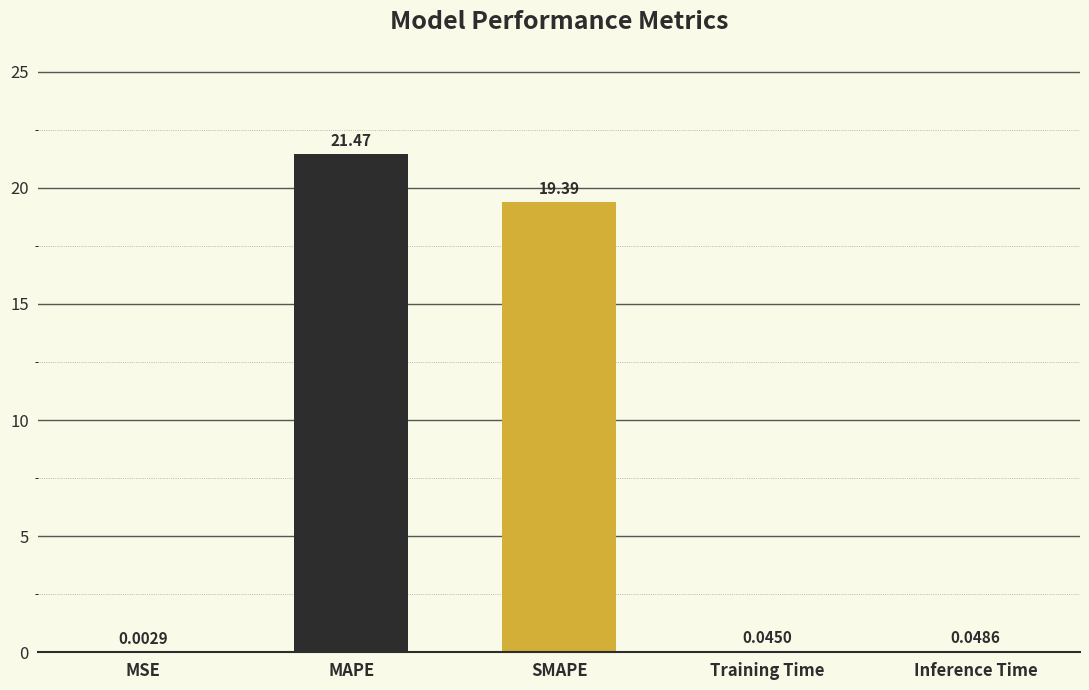

What is the sum of the values at SMAPE and Inference Time?

19.4